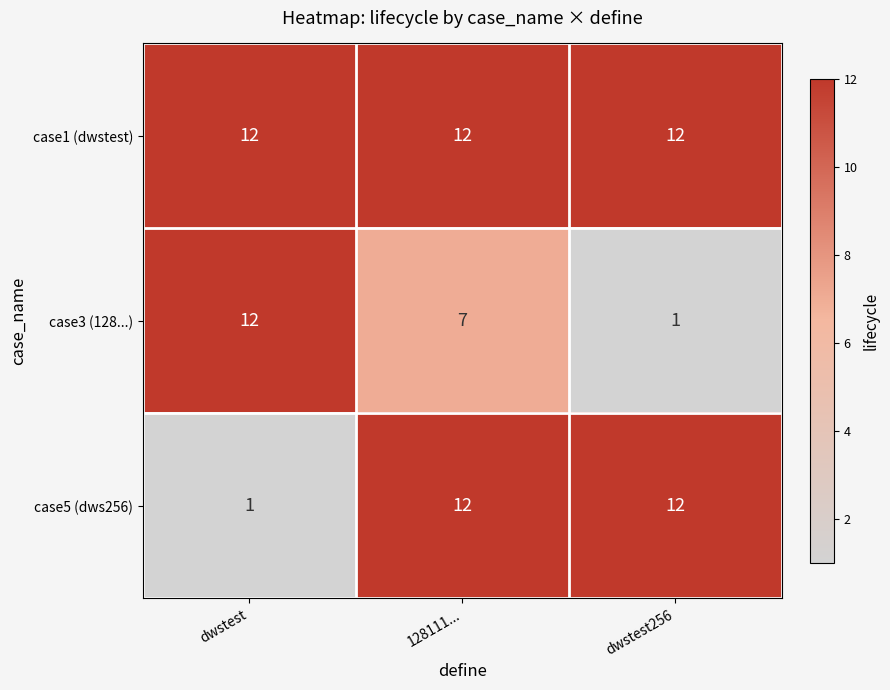

Is it true that case1 (dwstest) equals 12 at dwstest256?

True